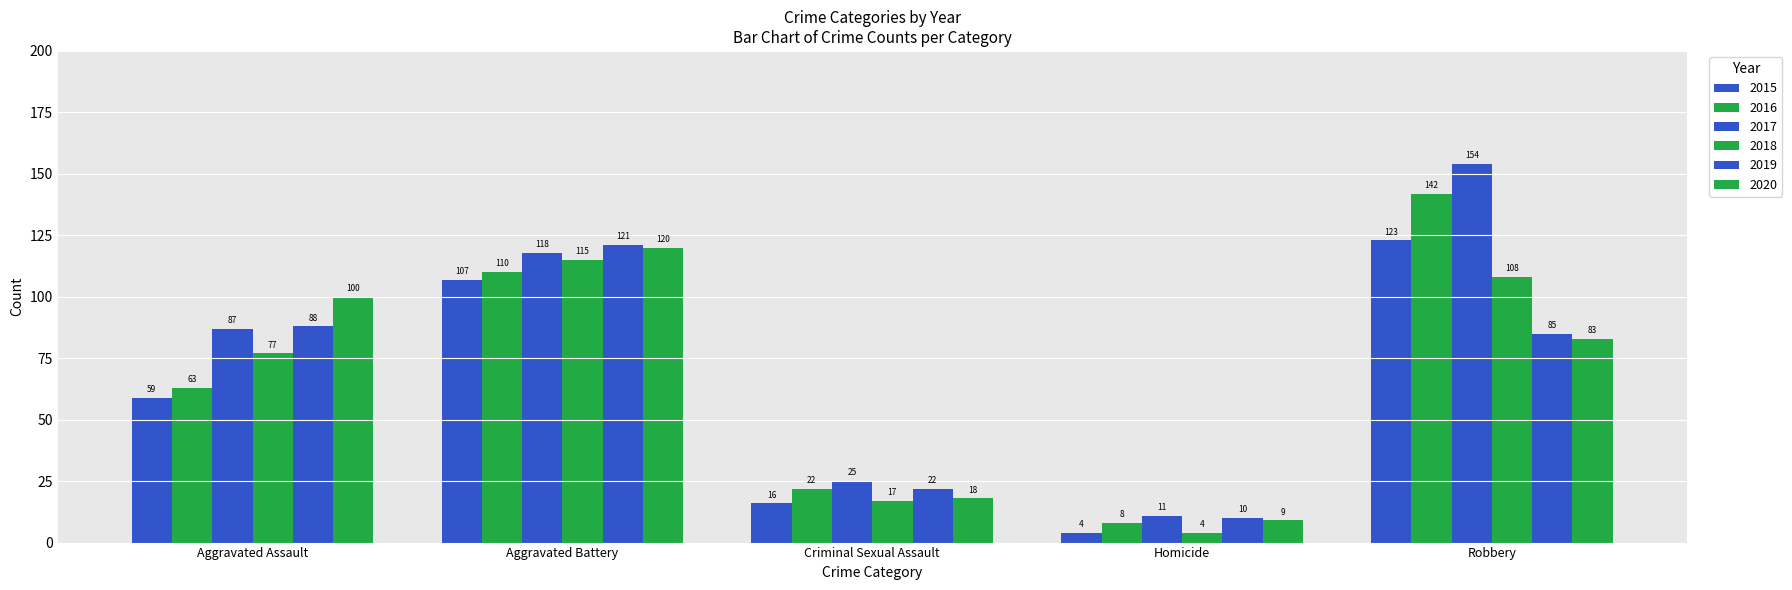

What is the greatest value displayed?

154